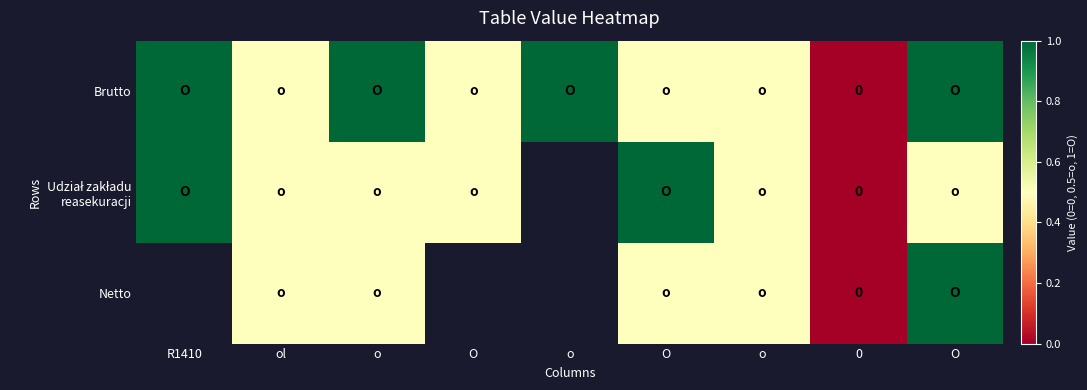

Which series has the largest range (max minus min)?

Brutto